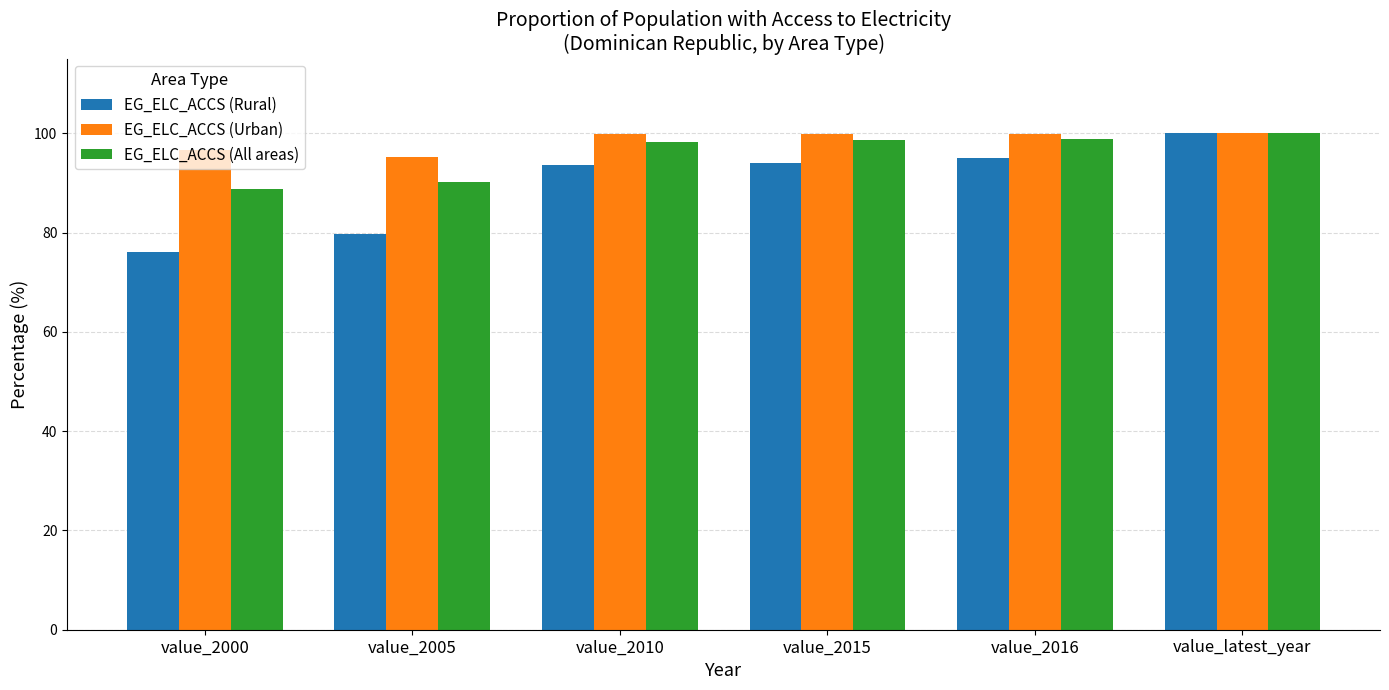

What is the sum of all EG_ELC_ACCS (All areas) values?

574.5